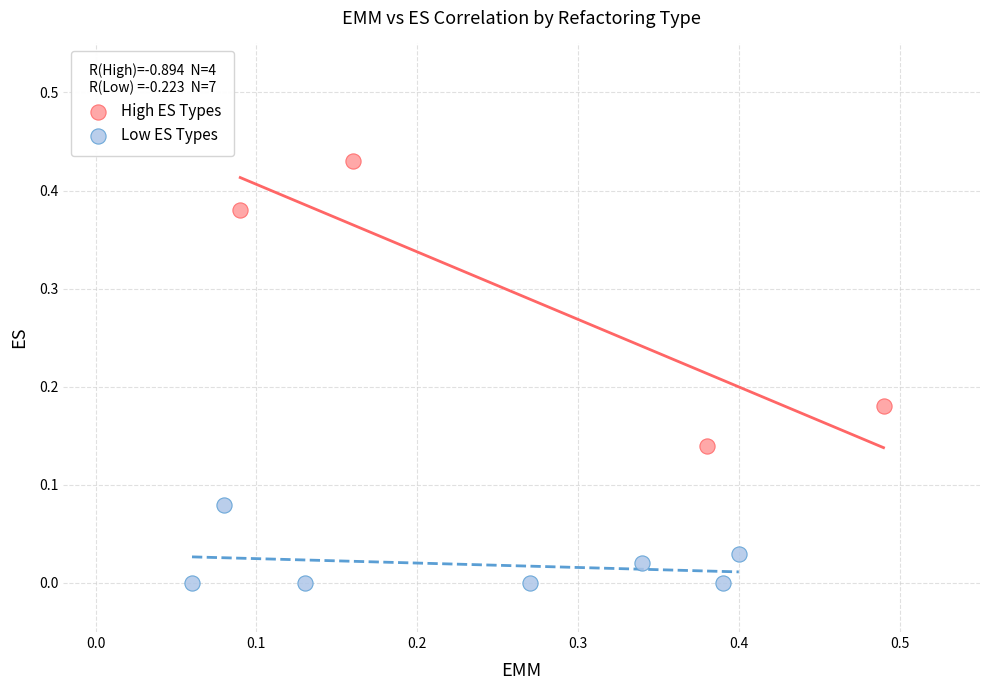

Which series reaches the maximum Y coordinate?

High ES Types